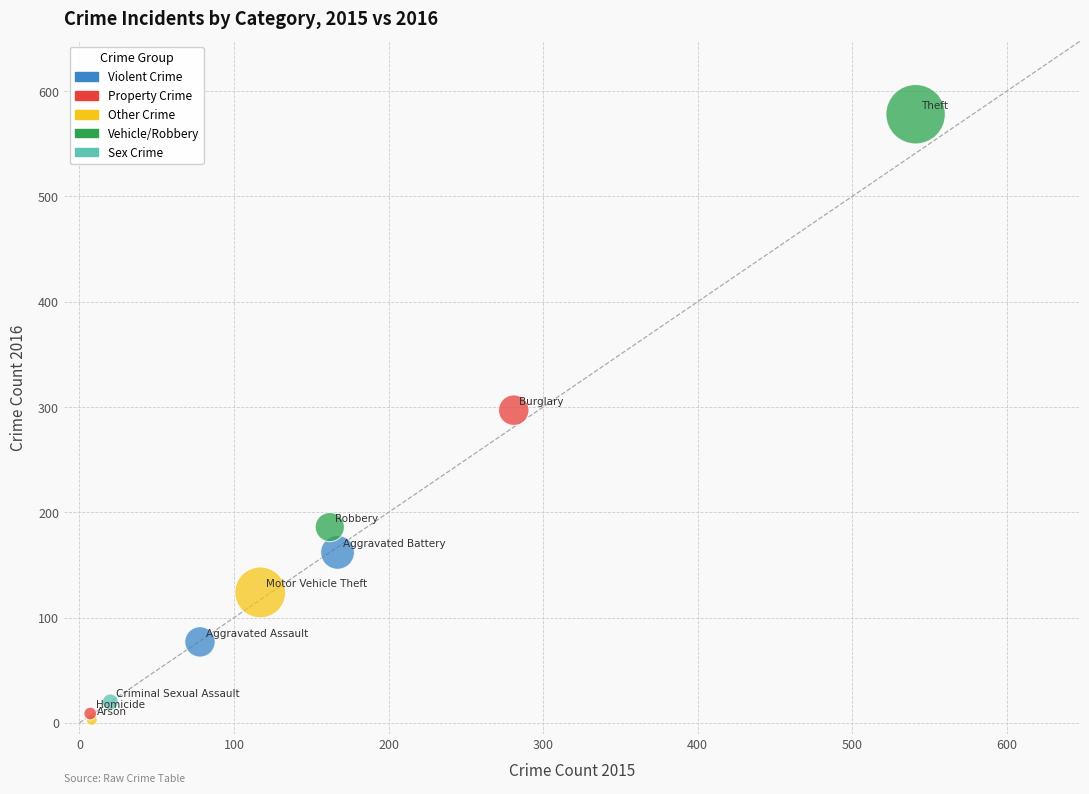

What Y value in the scatter plot is closest to 290?

297